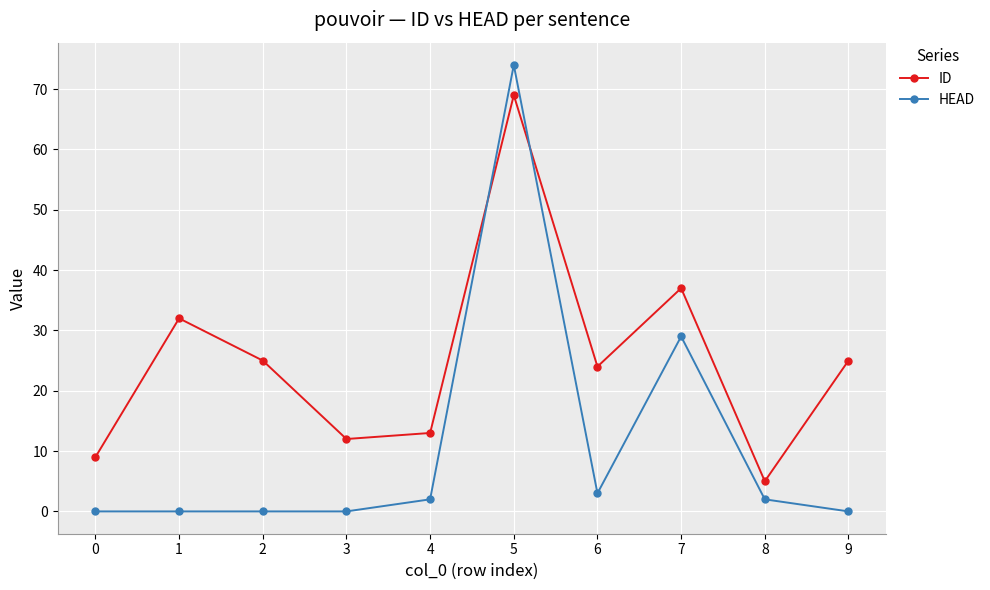

At which category is the sum across all series the highest?

5